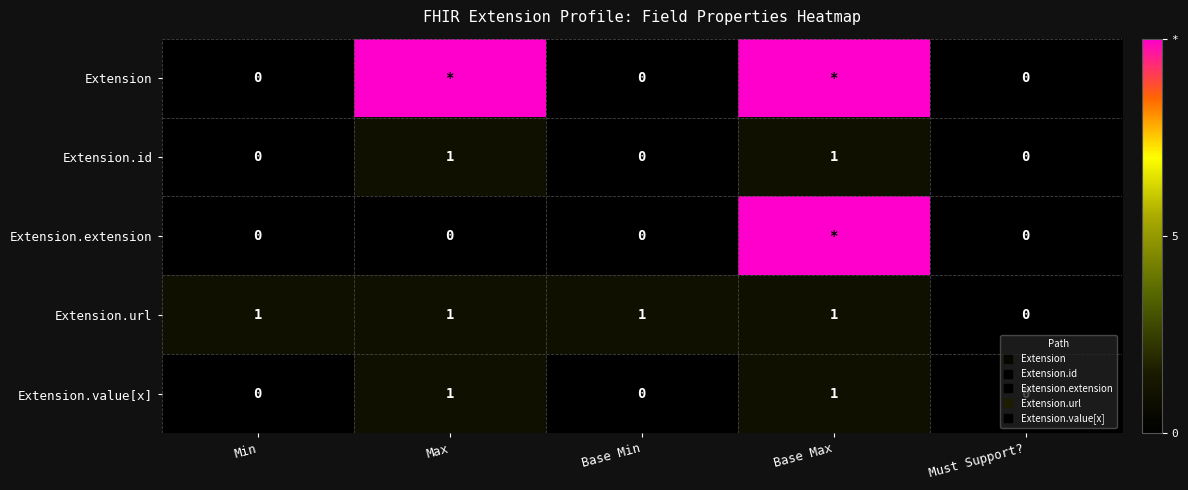

What is the difference between the Extension.extension values at Min and Base Max?

10